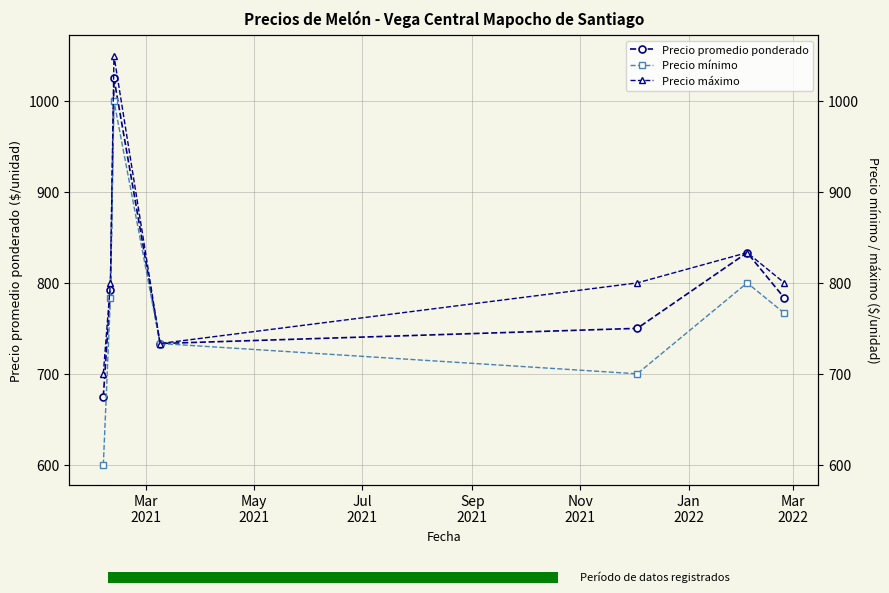

What is the sum of all Precio mínimo values?

5383.3